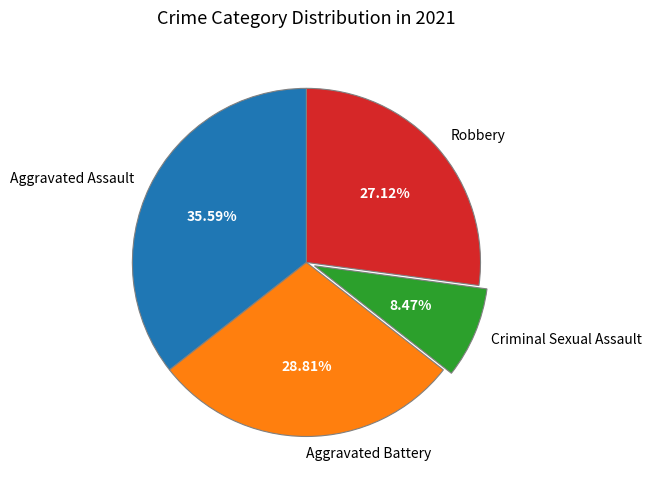

How many slices are in this pie chart?

4